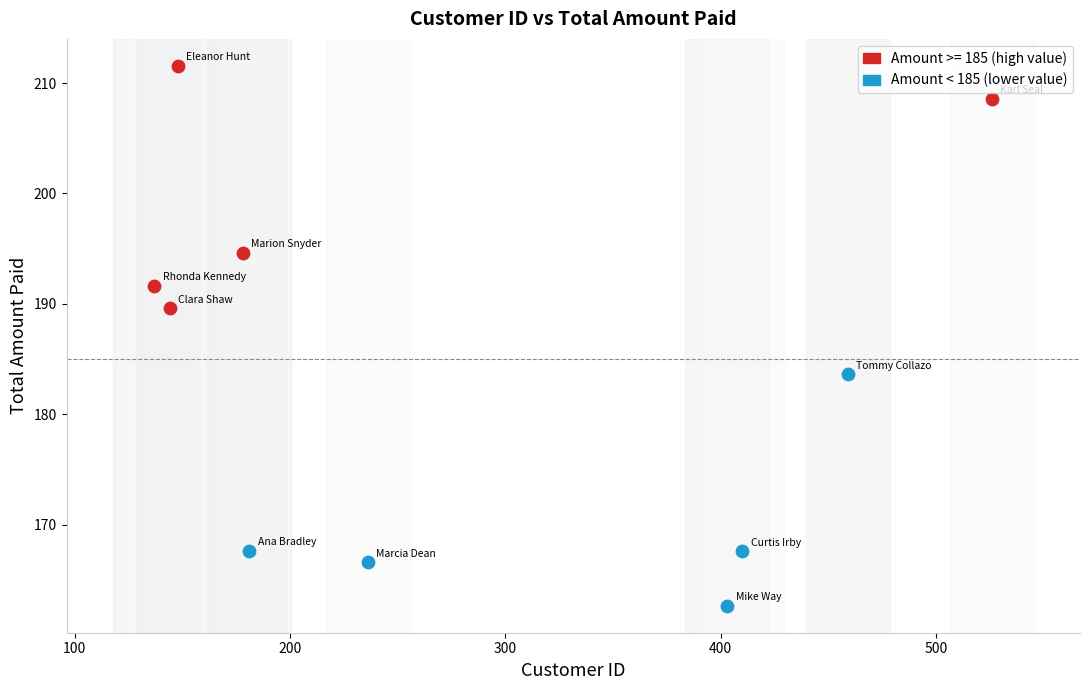

Which series reaches the minimum Y coordinate?

Amount < 185 (lower value)